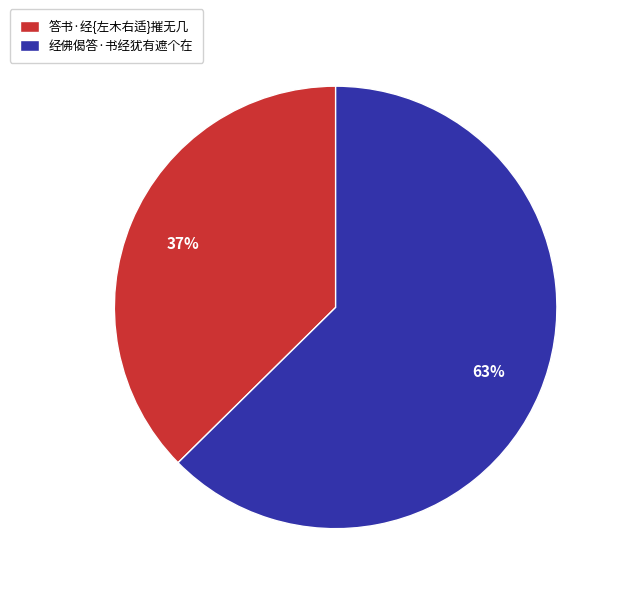

Do 经佛偈答·书经犹有遮个在 and 答书·经{左木右适}摧无几 together represent more than half of the pie?

Yes